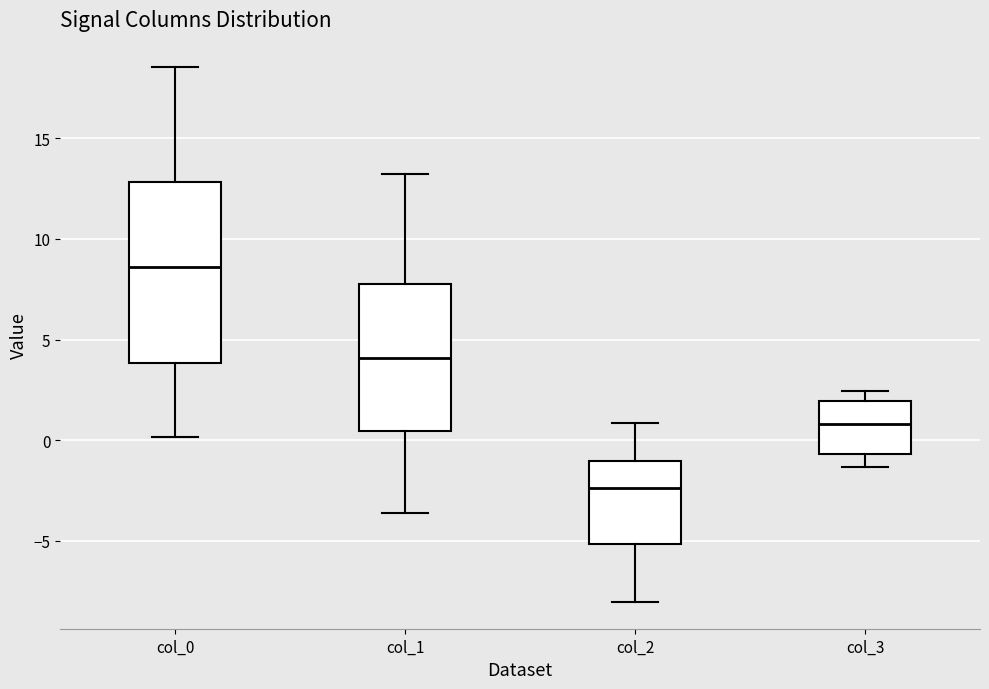

Comparing the boxes themselves (not the whiskers), which one is the tallest?

col_0